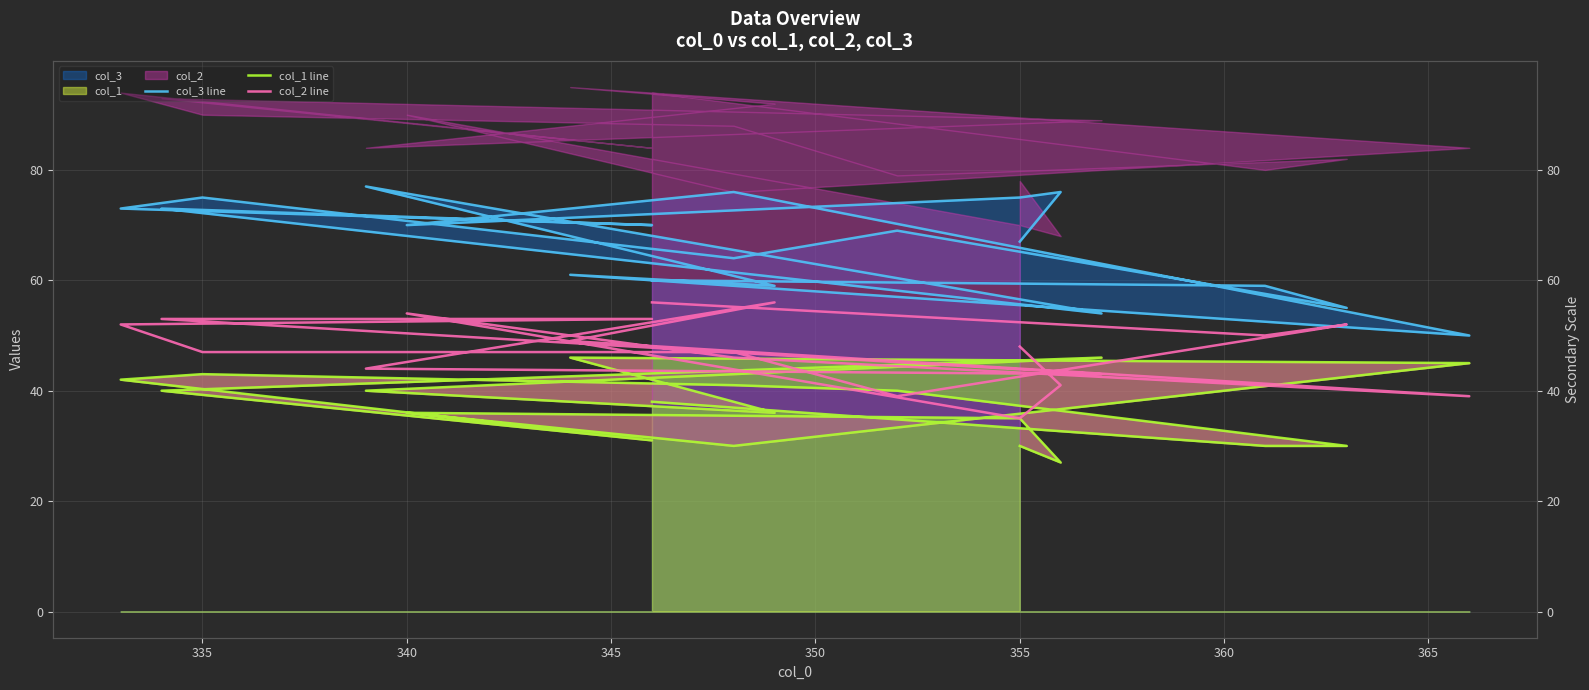

Rank the series by their maximum value, from highest to lowest.

col_3 line, col_2 line, col_1 line